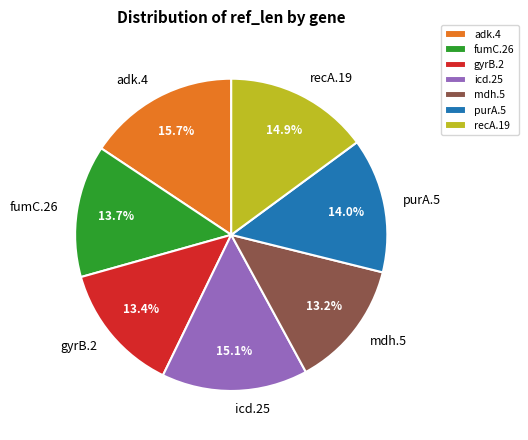

Approximately how many times larger is the value at fumC.26 compared to mdh.5?

1.0